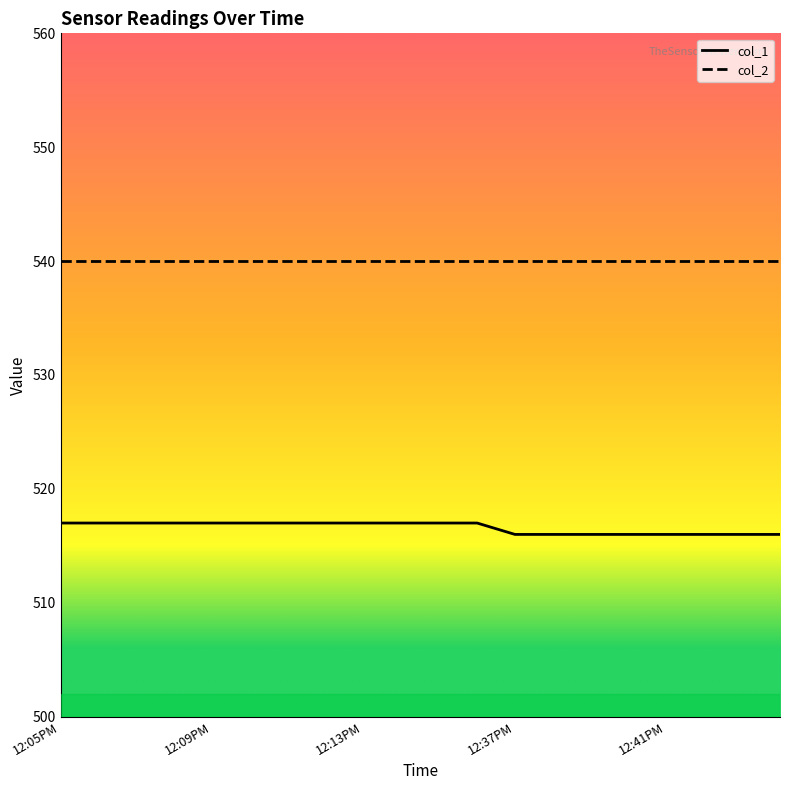

What is the minimum value shown in the chart?

516